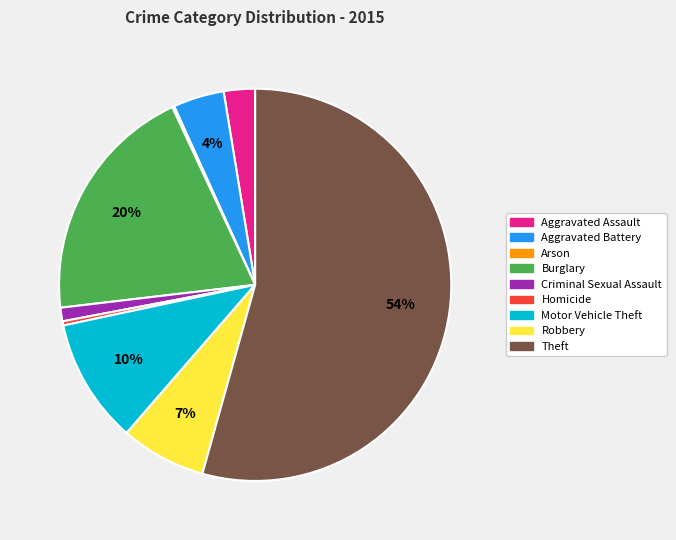

What percentage is the Motor Vehicle Theft slice, to the nearest percent?

10%